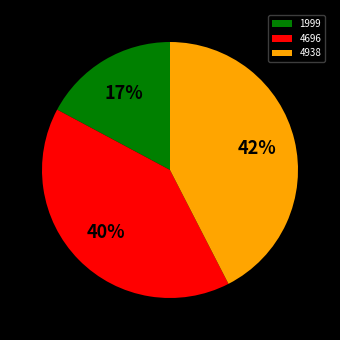

Count the number of slices in the pie.

3